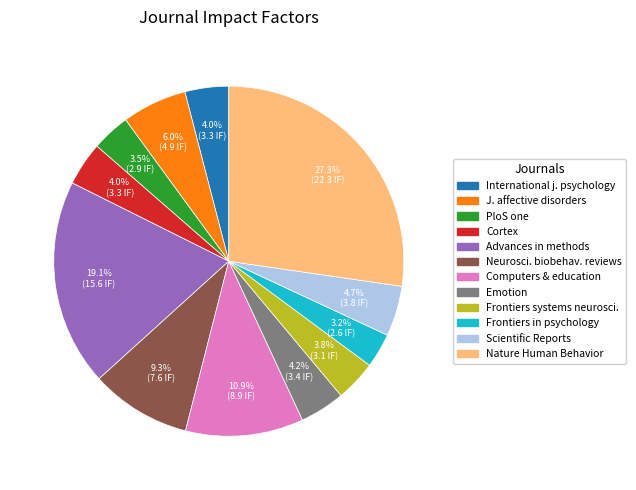

Is there any slice that represents more than half of the pie?

No